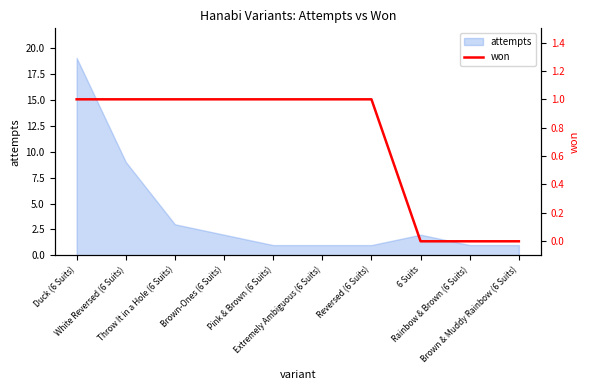

How many lines are shown in the chart?

1